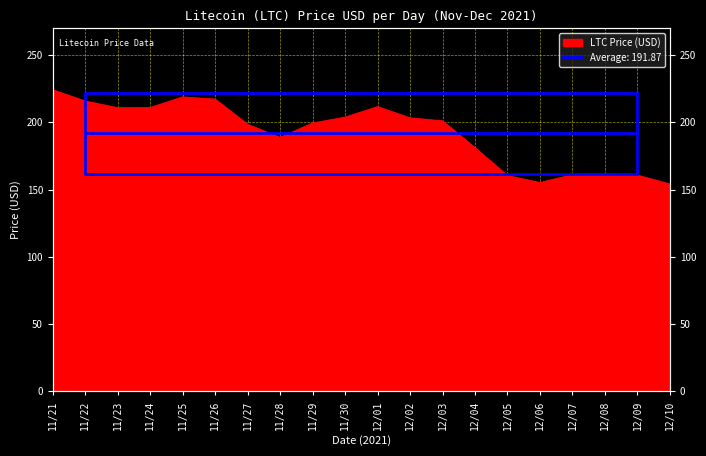

At which label is the value closest to 189?

11/28